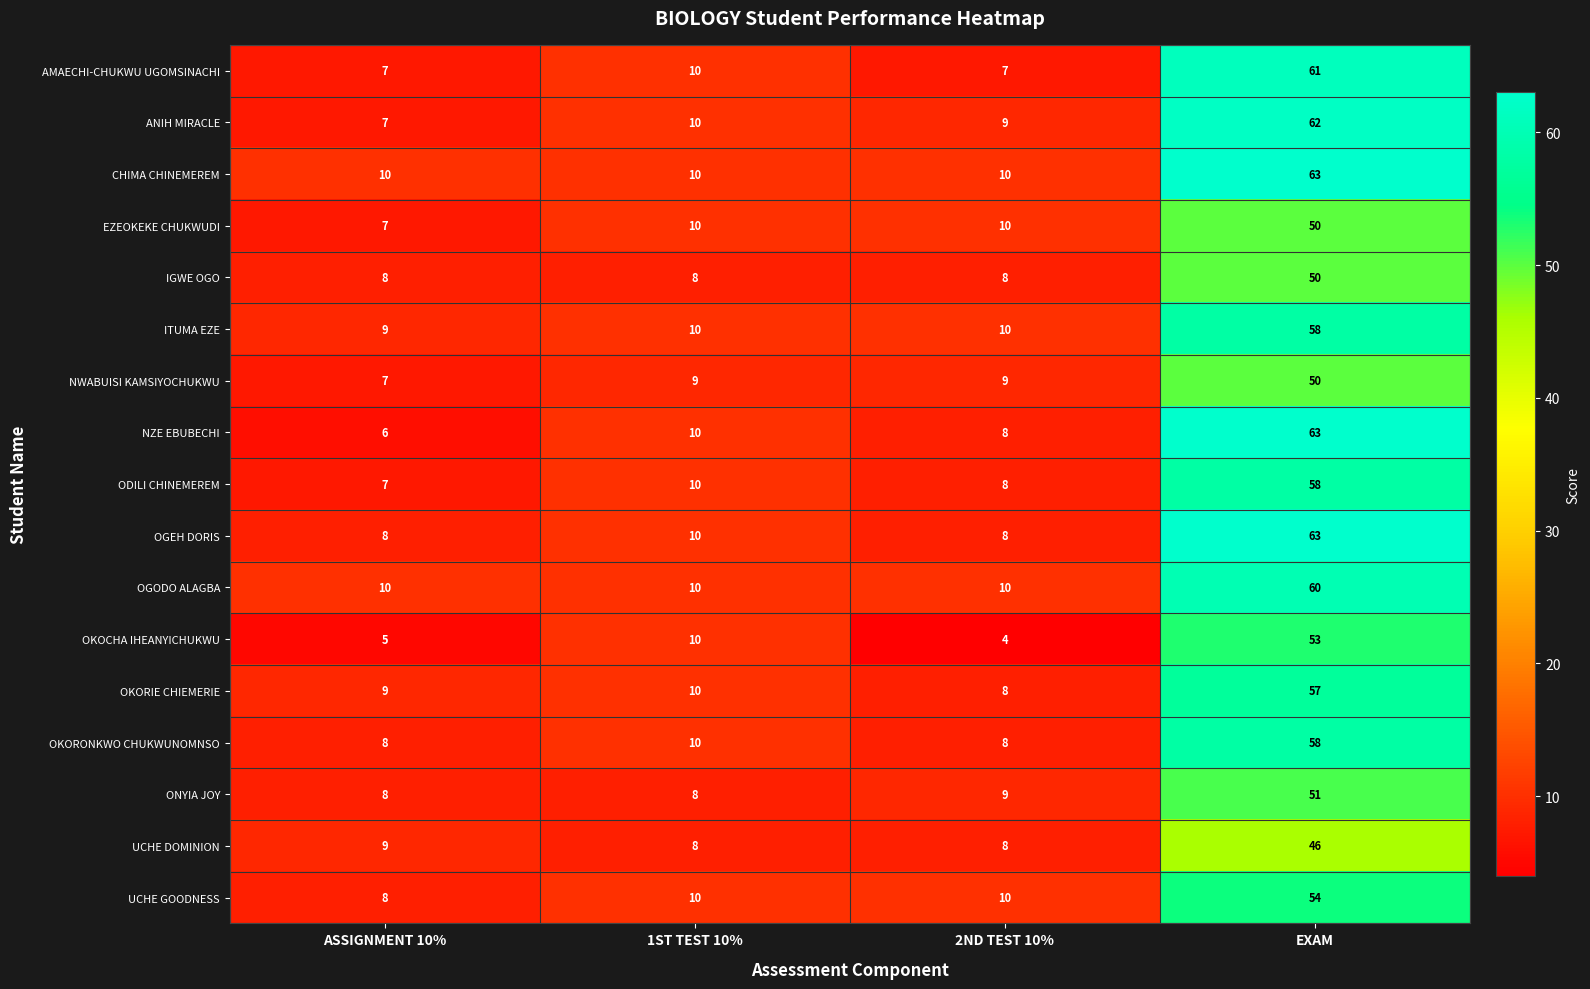

What is the difference between the ODILI CHINEMEREM values at EXAM and ASSIGNMENT 10%?

51